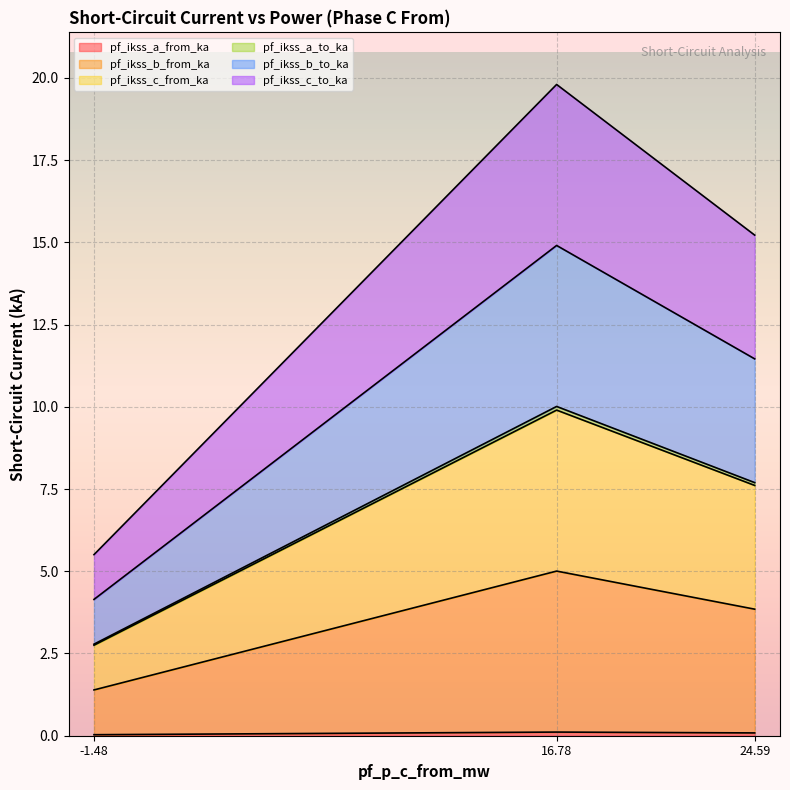

List the labels in order of pf_ikss_c_from_ka value, smallest first.

Line_0, Line_2, Line_1